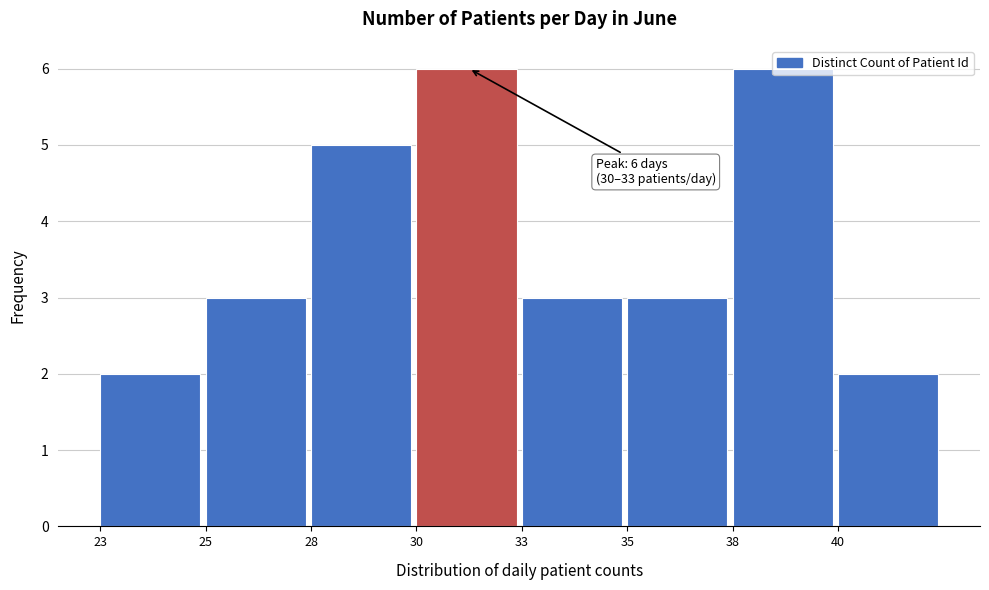

What is the maximum value shown in the chart?

6